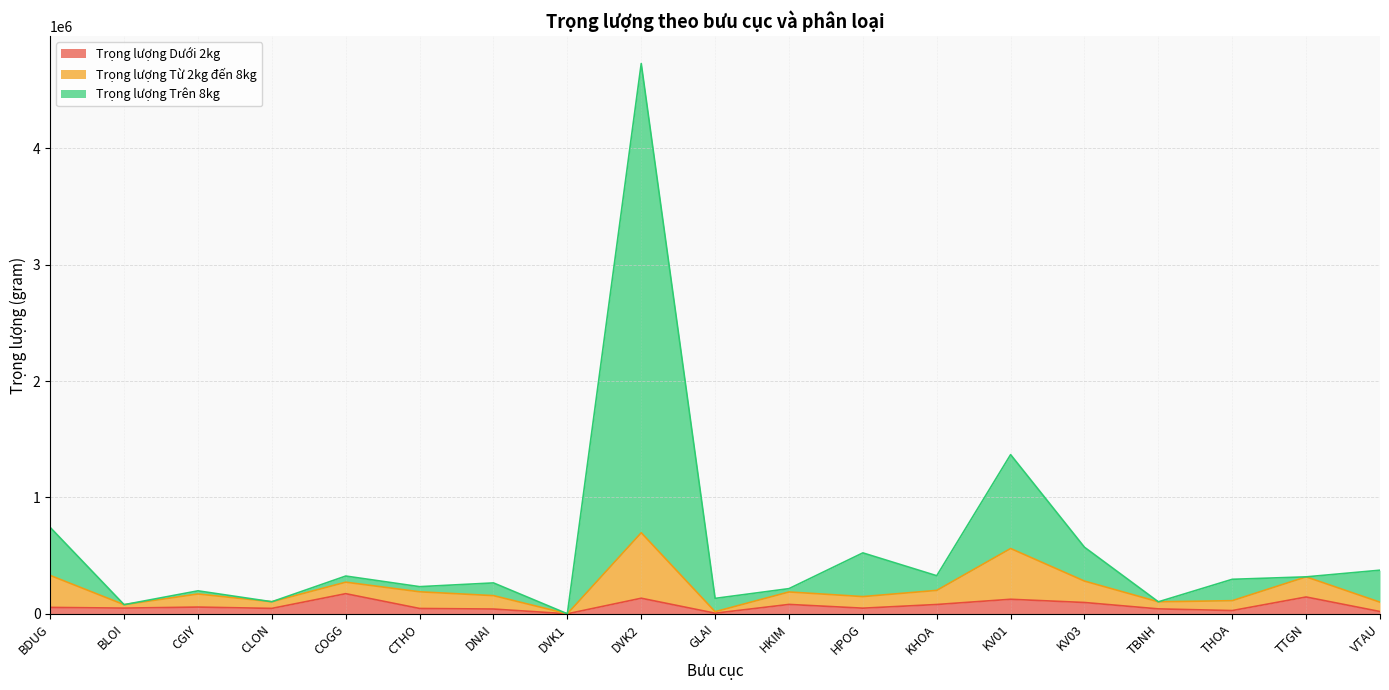

How many data points does each series have?

19